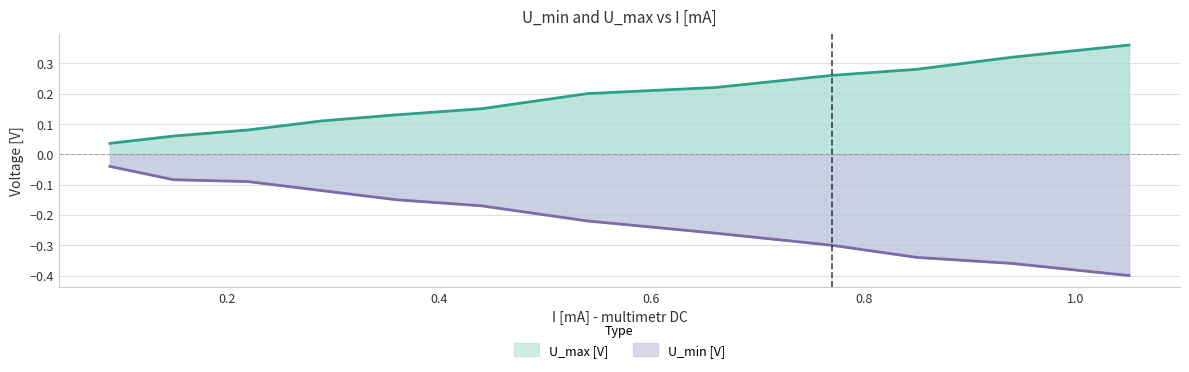

What are all the series names shown in the legend?

U_min [V], U_max [V]